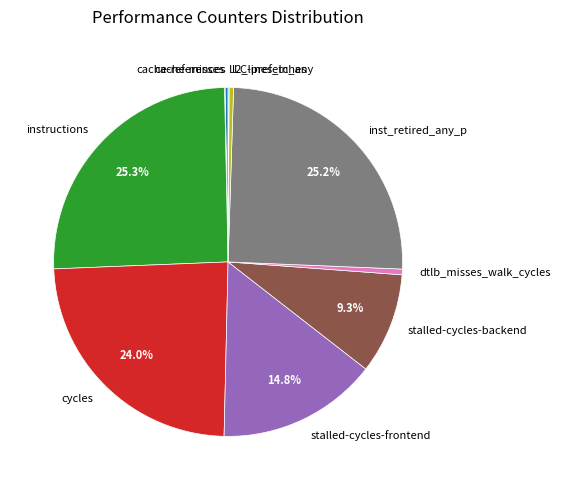

To the nearest percent, what is the difference between the largest and smallest slice percentages?

25%